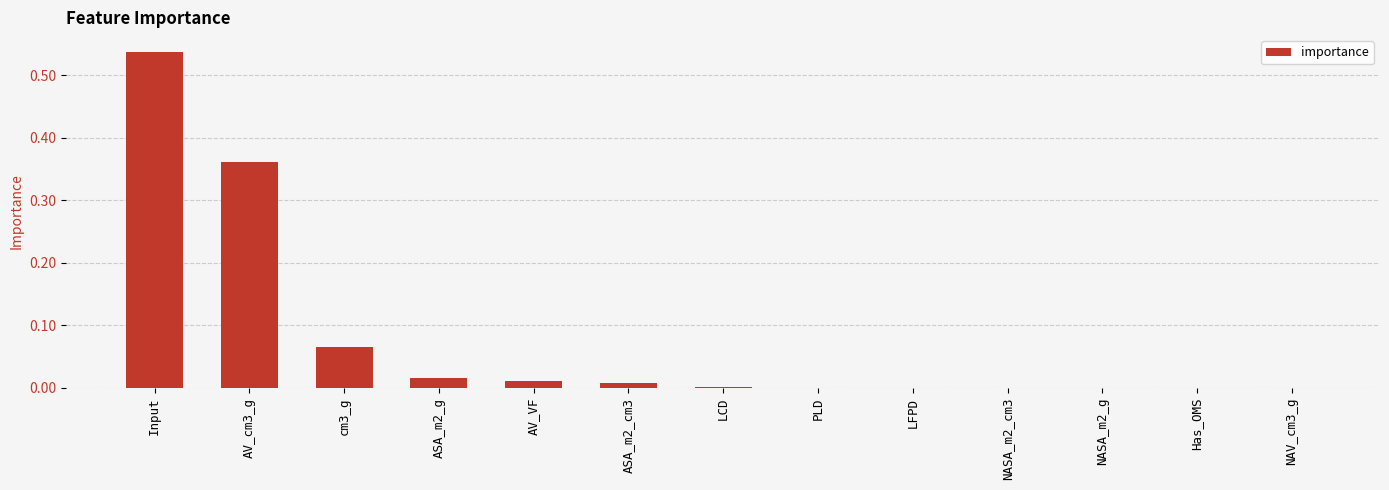

Which has a higher value, AV_cm3_g or Input?

Input